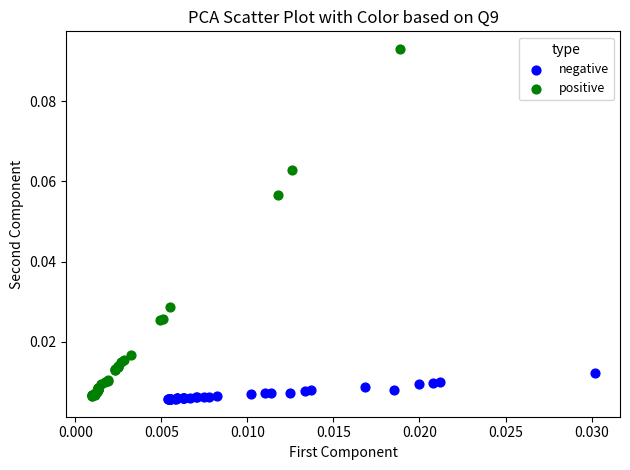

Which series has the largest Y range (max minus min)?

positive